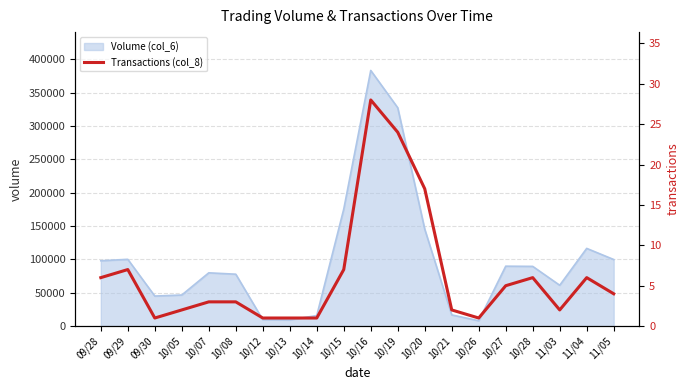

True or false: the data shows 6 at 11/04.

True